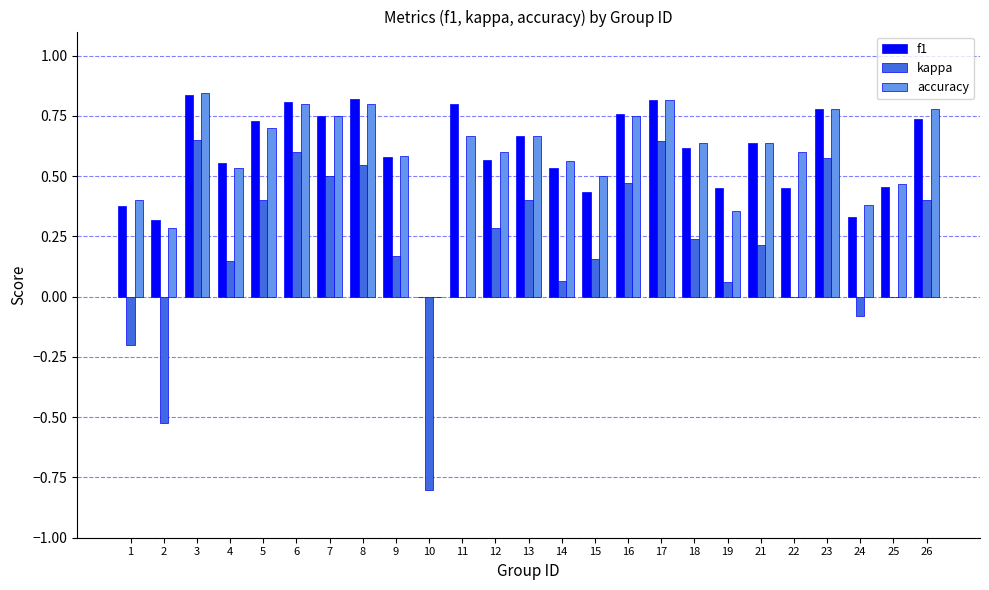

What is the sum of the f1 values at 13 and 11?

1.5